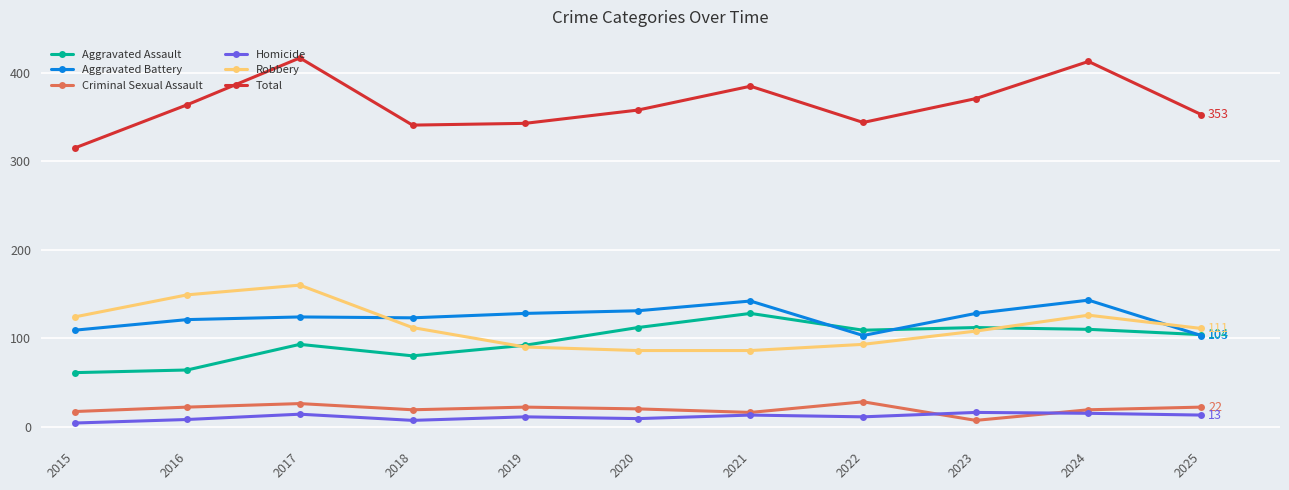

What is the maximum value for Criminal Sexual Assault?

28